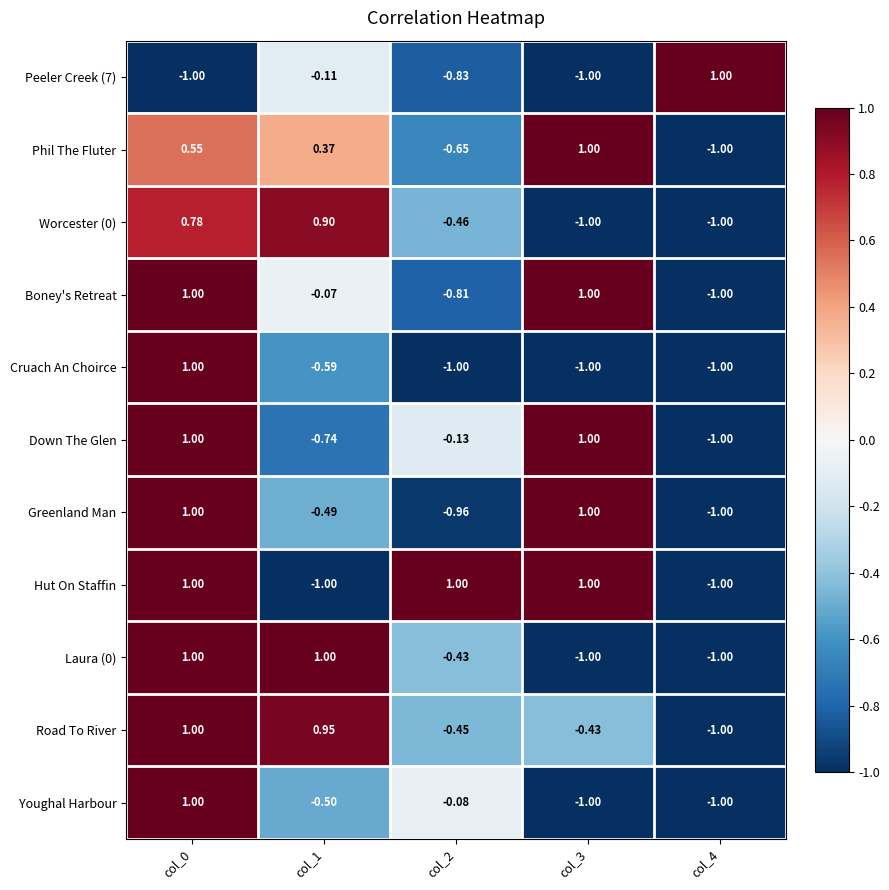

Is the value of Boney's Retreat at col_4 greater than the value of Greenland Man at col_0?

No